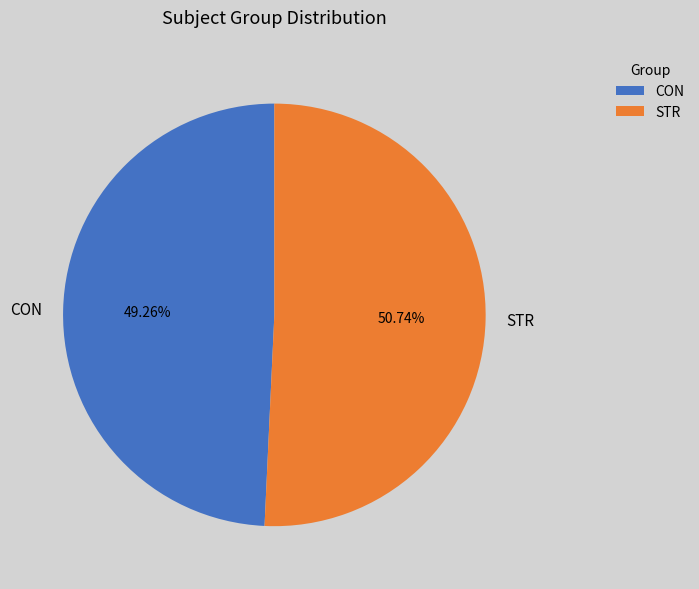

Is it true that CON is 62% of the pie?

False